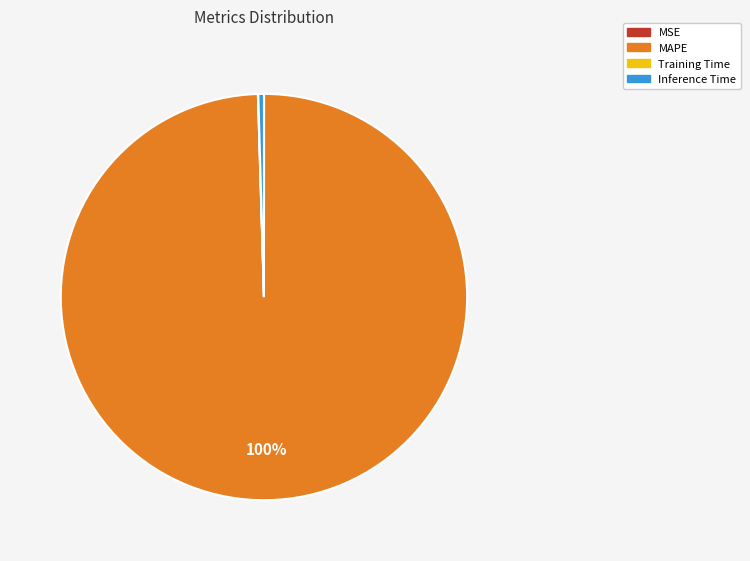

What is the largest slice in the pie chart?

MAPE